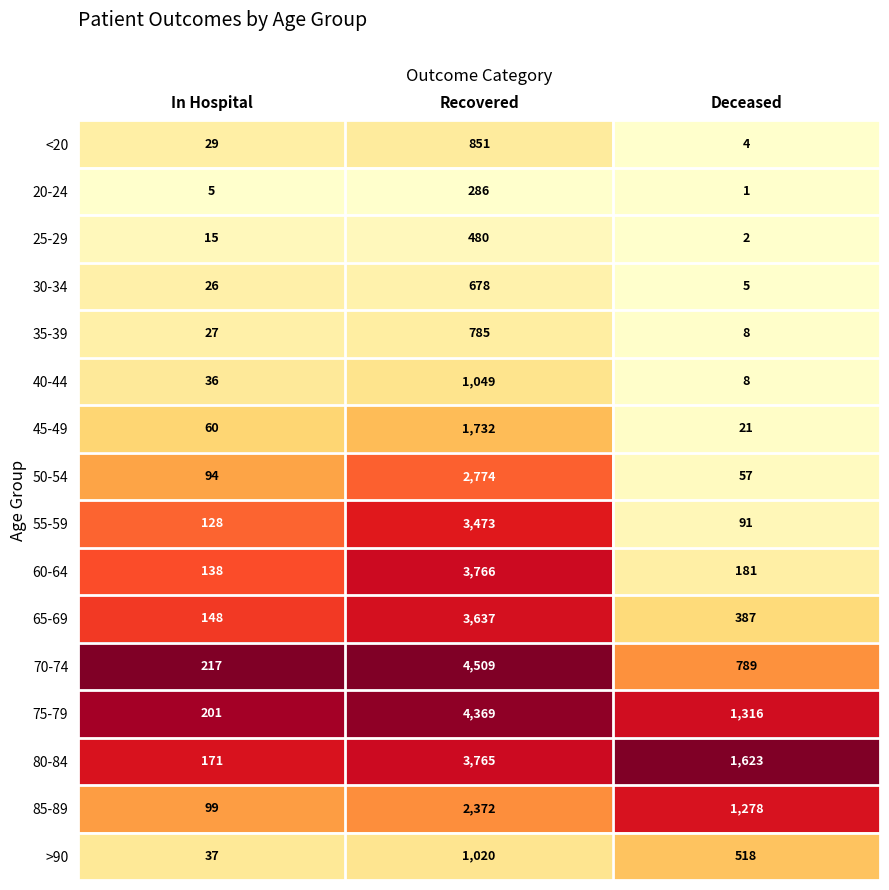

What is the sum of the 45-49 values at In Hospital and Recovered?

1792